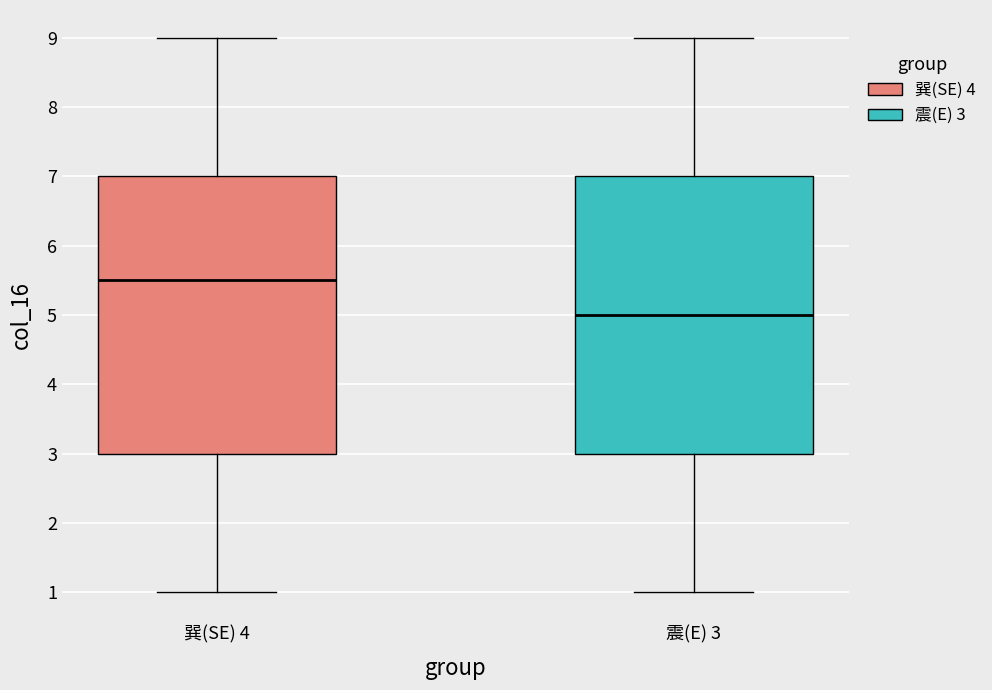

Which box has the lowest median line?

震(E) 3